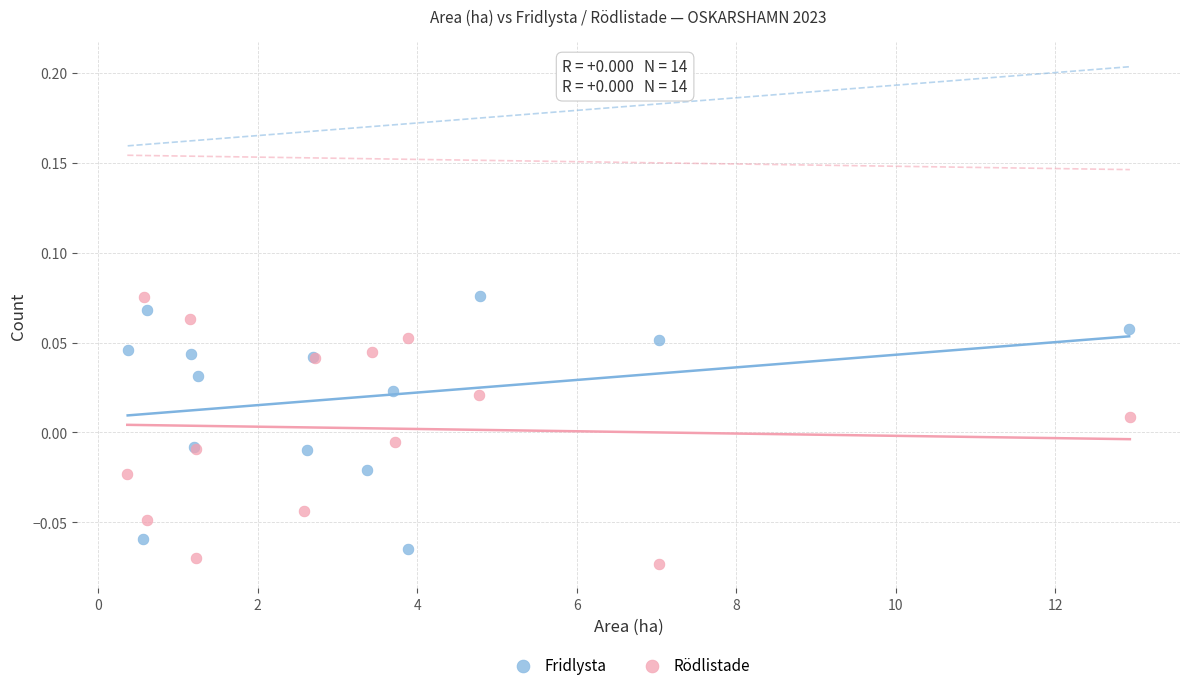

What are all the series names shown in the legend?

Fridlysta, Rödlistade